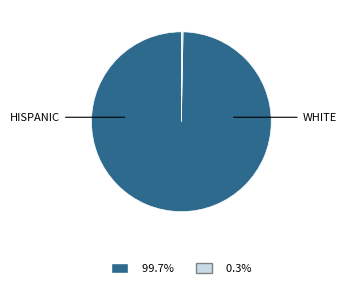

Count the number of slices in the pie.

2